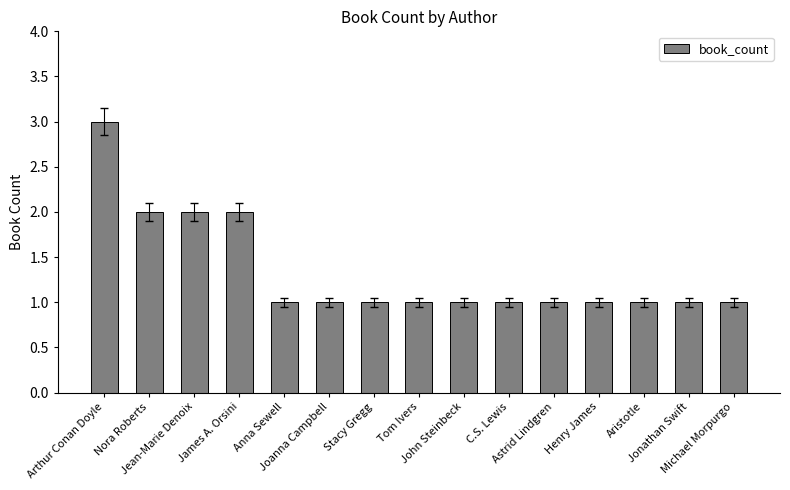

What is the smallest value displayed?

1